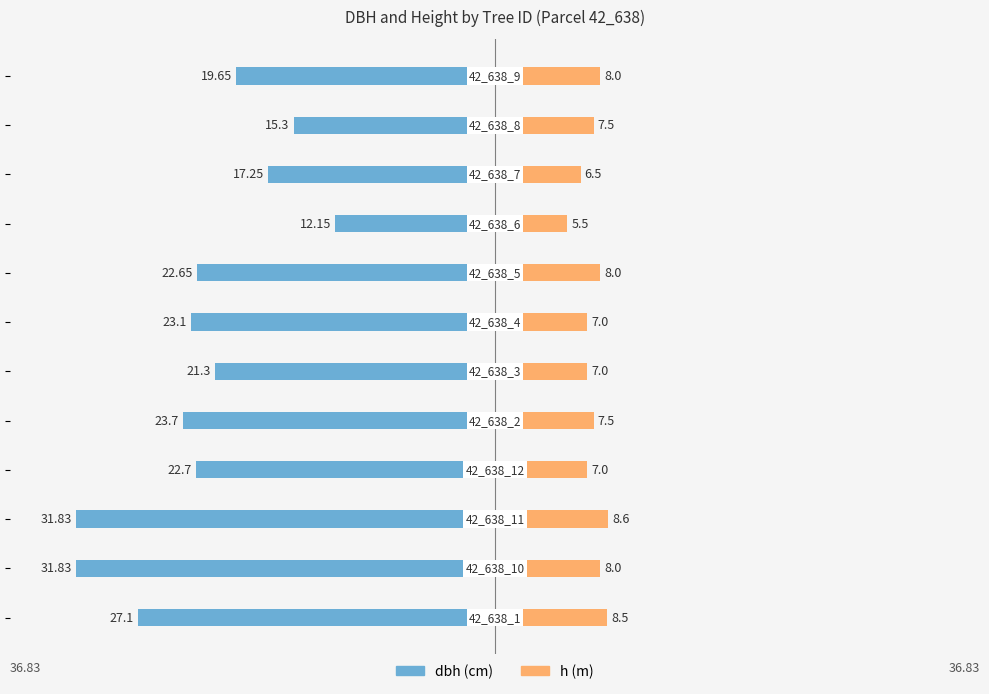

At how many categories does at least one series exceed -7?

12